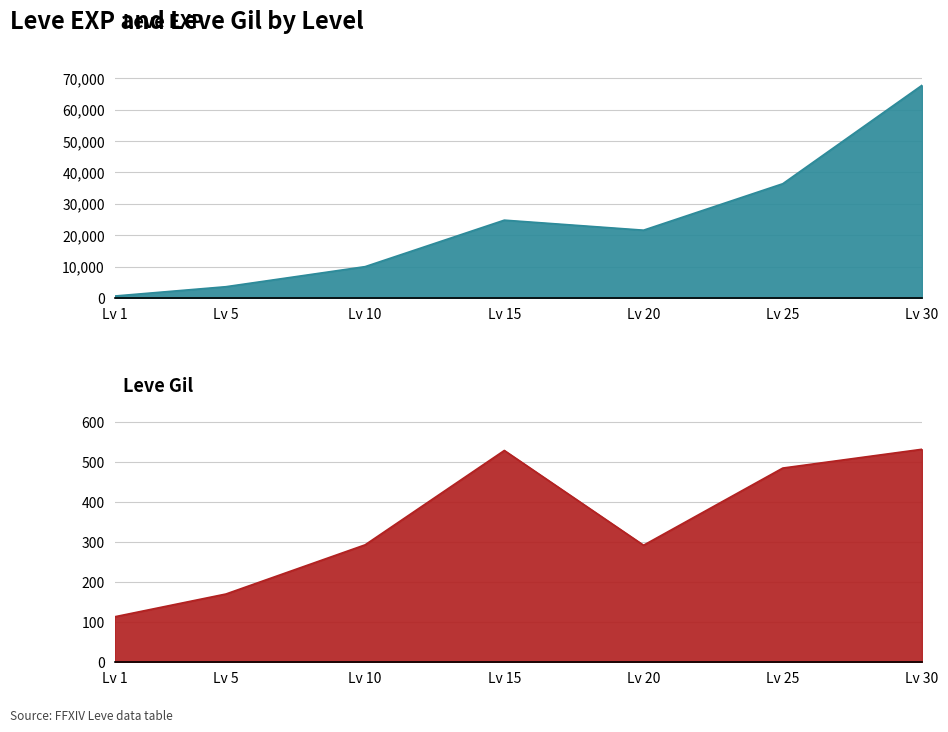

True or false: Leve Gil has more than 0 points higher than both neighbors.

True